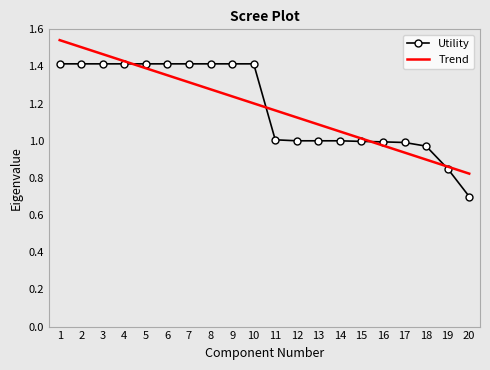

True or false: Trend has more than 2 interior local peaks.

False